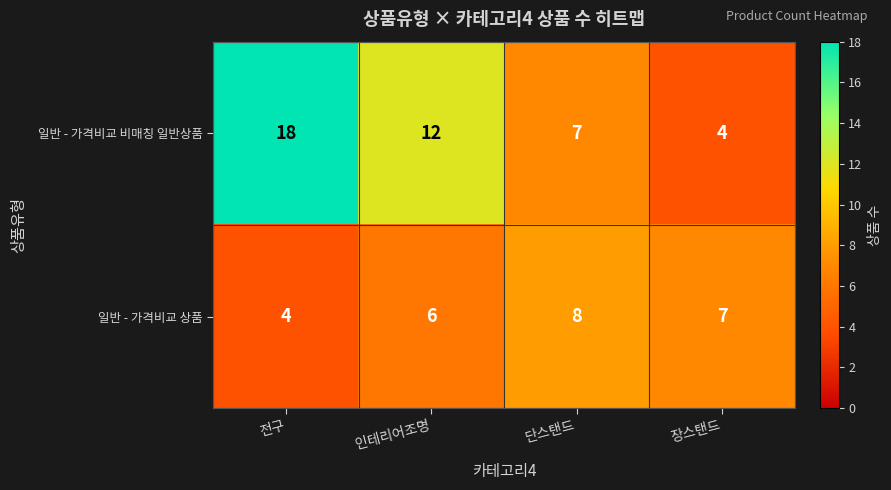

At which category is the sum across all series the highest?

전구